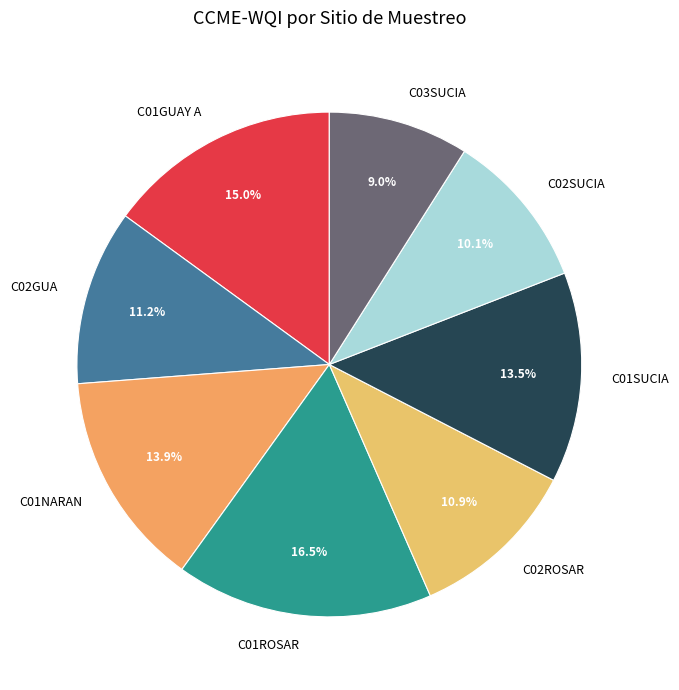

Is it true that C02SUCIA is 10% of the pie?

True